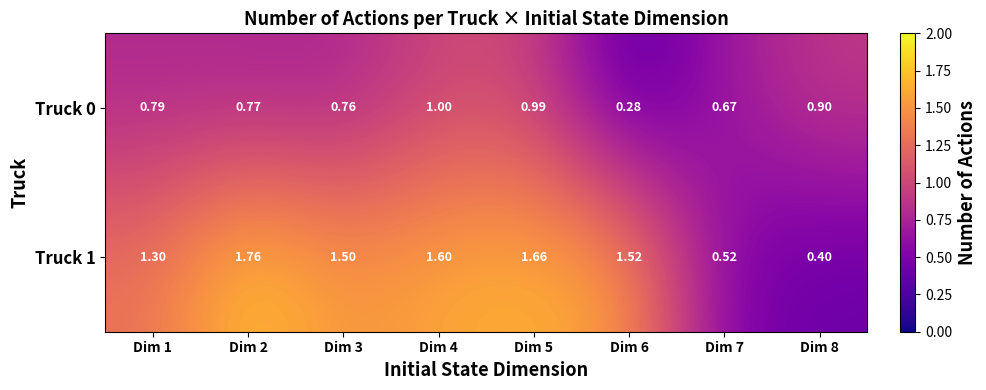

Is the value of Truck 1 at Dim 7 greater than the value of Truck 0 at Dim 3?

No